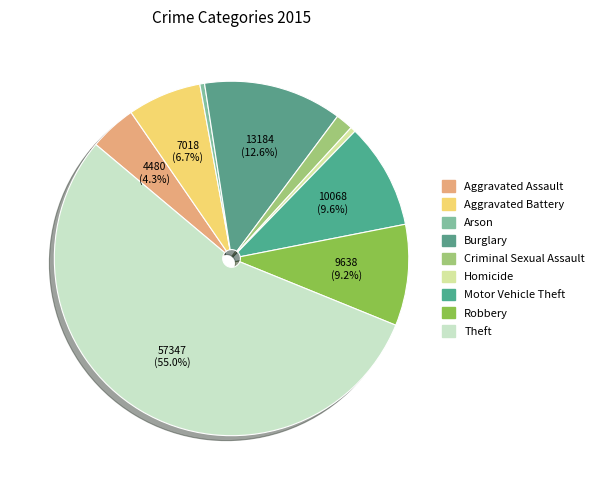

How many slices are in this pie chart?

9